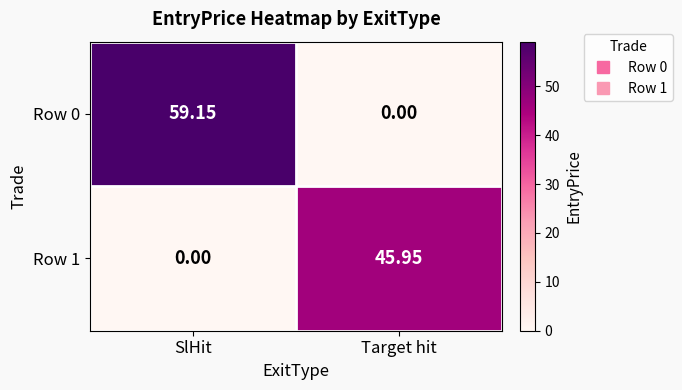

What is the total value across all series at Target hit?

46.0